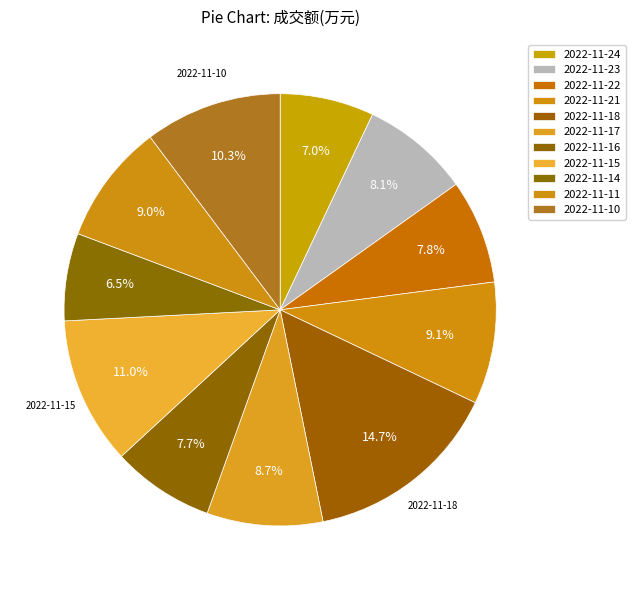

Combined, do 2022-11-14 and 2022-11-24 account for over 50%?

No